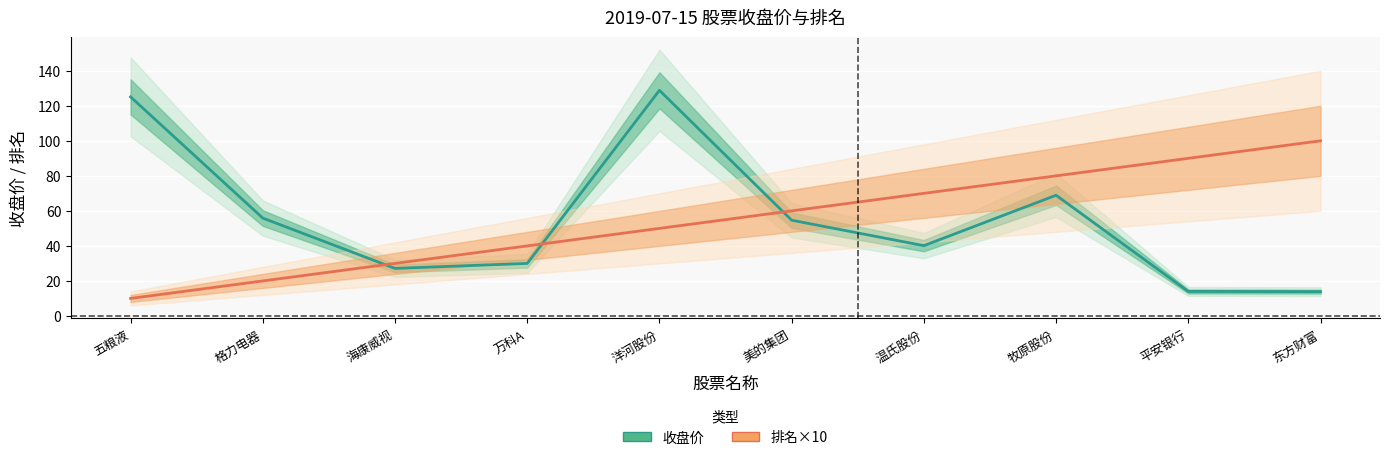

True or false: 排名×10 has a value of 70.0 at 温氏股份.

True